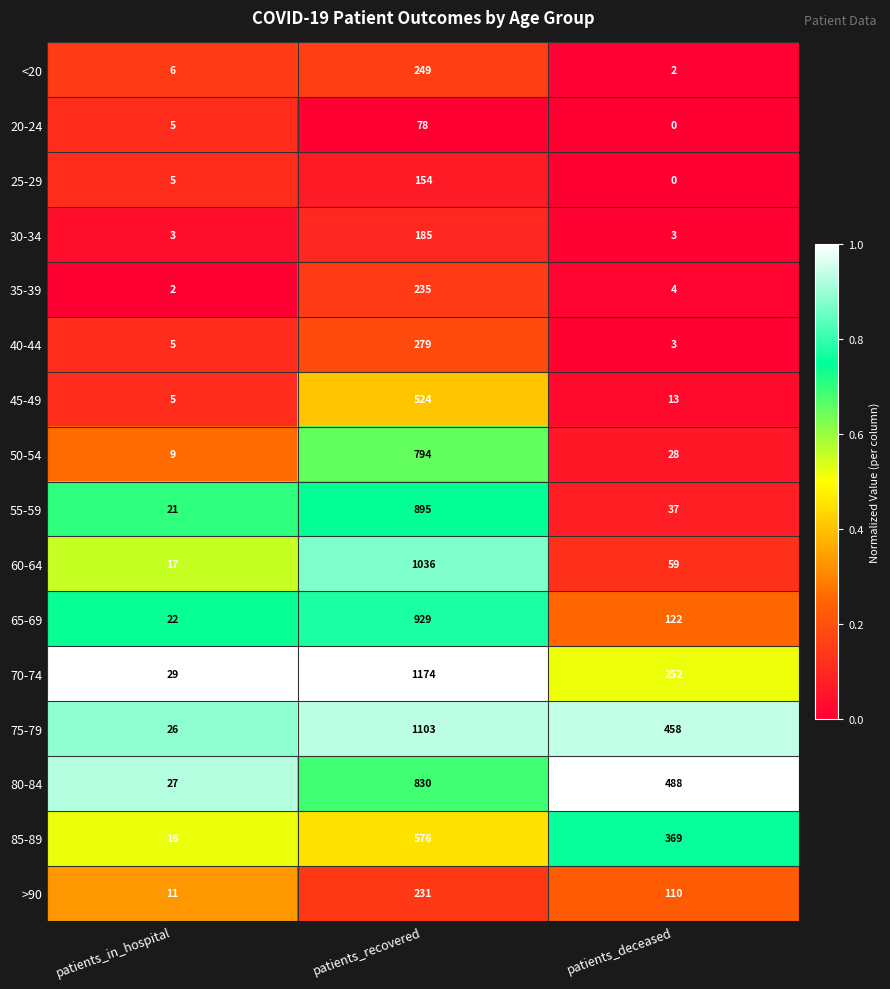

The 75-79 series shows 26 at patients_in_hospital. True or false?

True